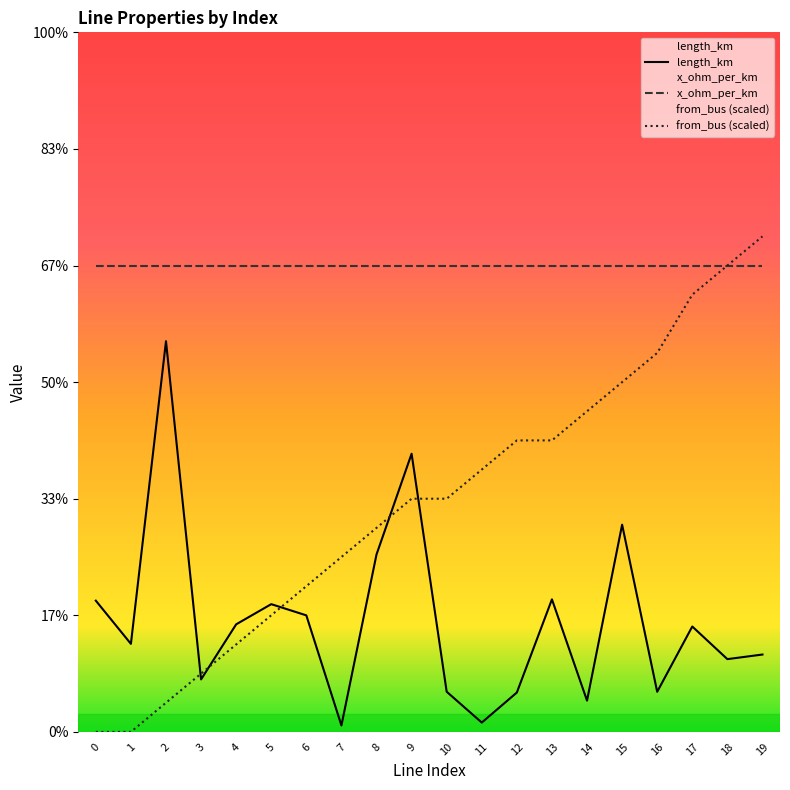

Between 1 and 15, which series saw the biggest shift?

from_bus (scaled)